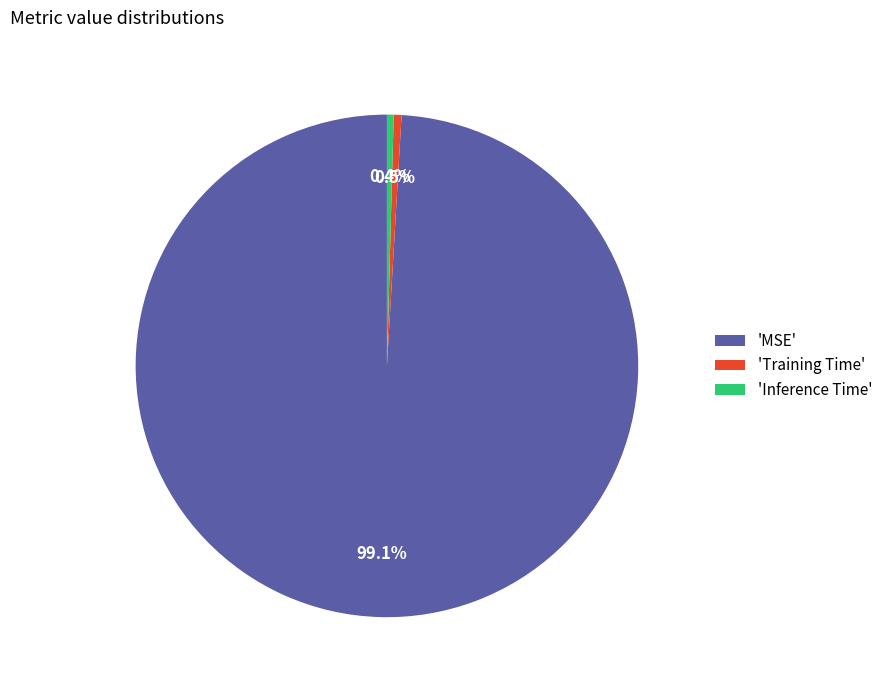

Do 'Training Time' and 'MSE' together represent more than half of the pie?

Yes